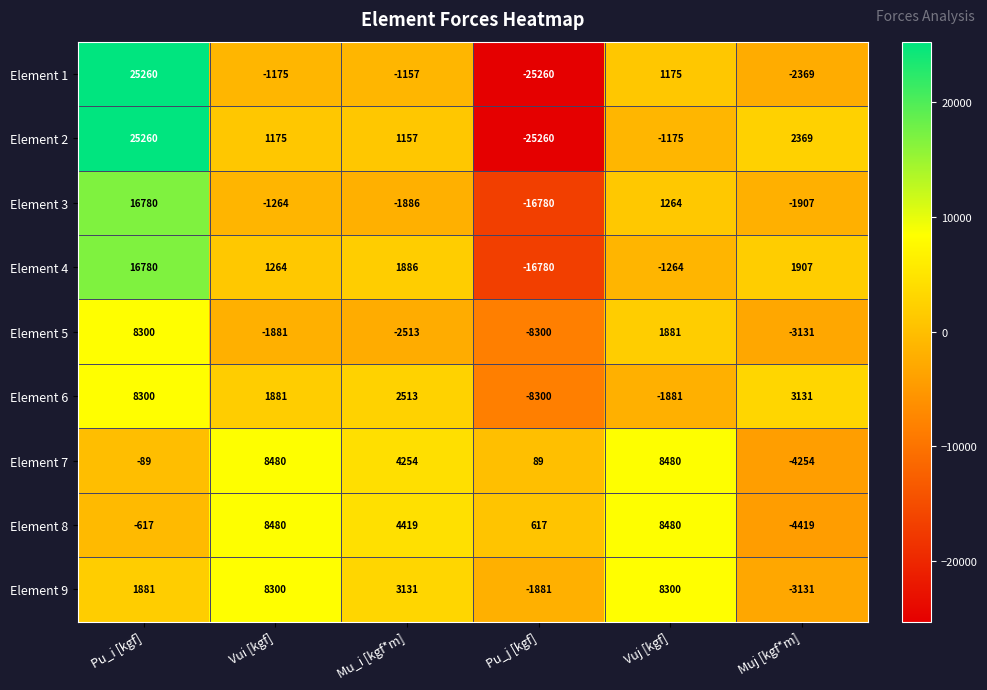

Rank the categories by Element 5 value from highest to lowest.

Pu_i [kgf], Vuj [kgf], Vui [kgf], Mu_i [kgf*m], Muj [kgf*m], Pu_j [kgf]